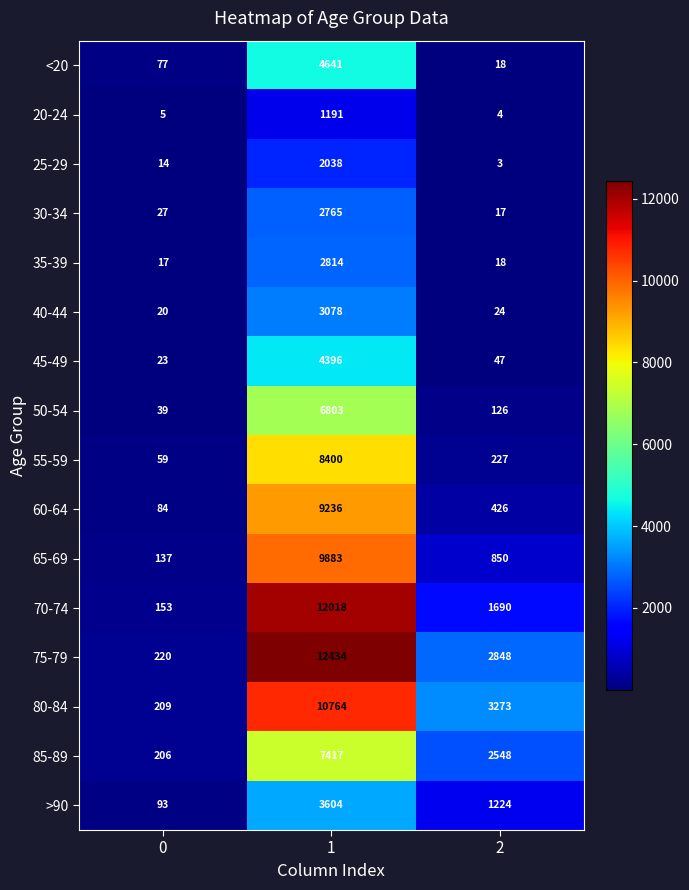

What is the difference between the maximum and minimum values in the 50-54 series?

6764